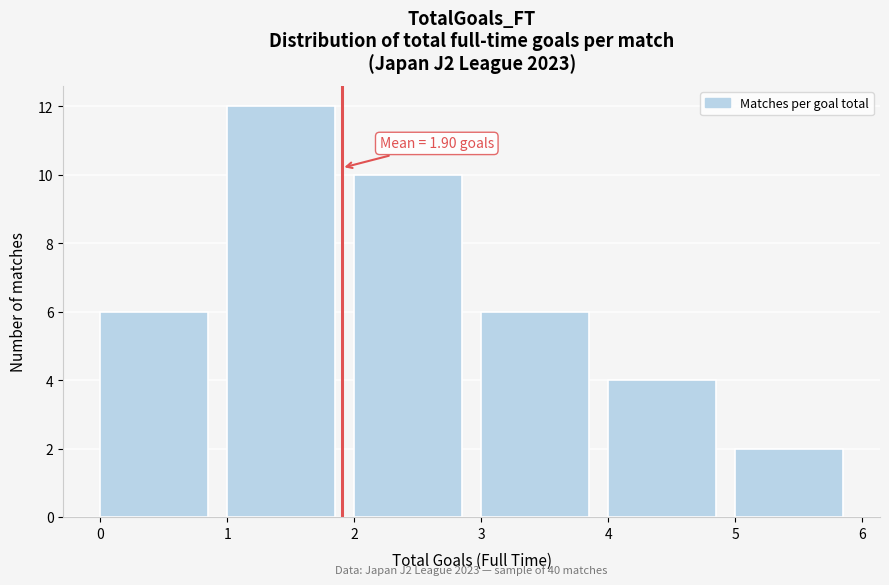

Which range on the x-axis has the tallest bar?

1 to 2